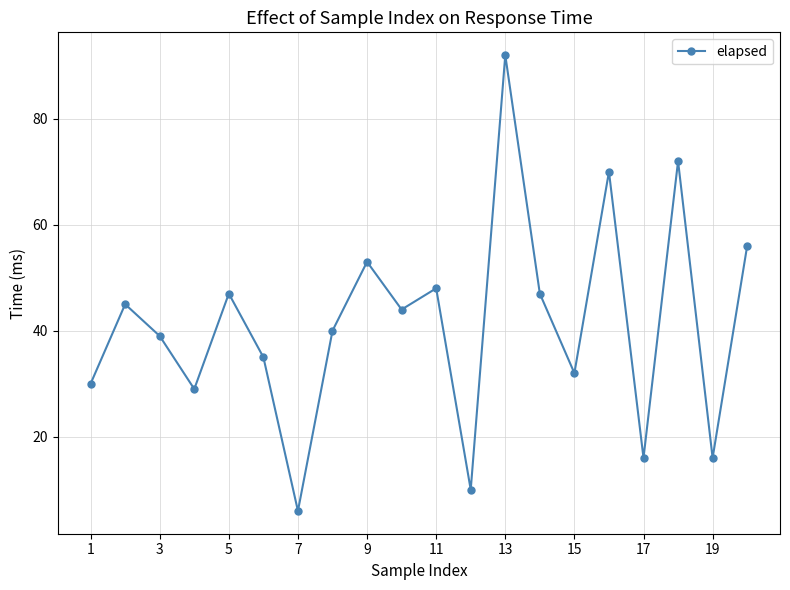

How many interior local valleys (lower than both neighbors) does the data have?

7